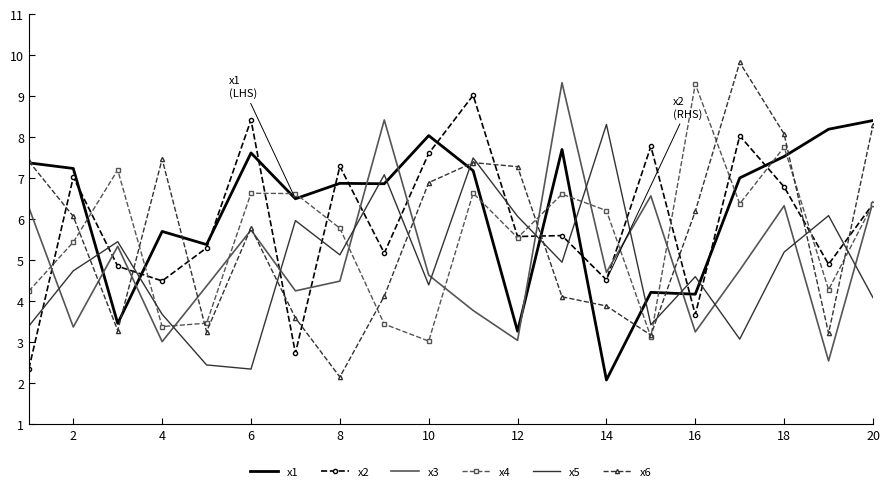

What is the maximum value for x1?

8.4